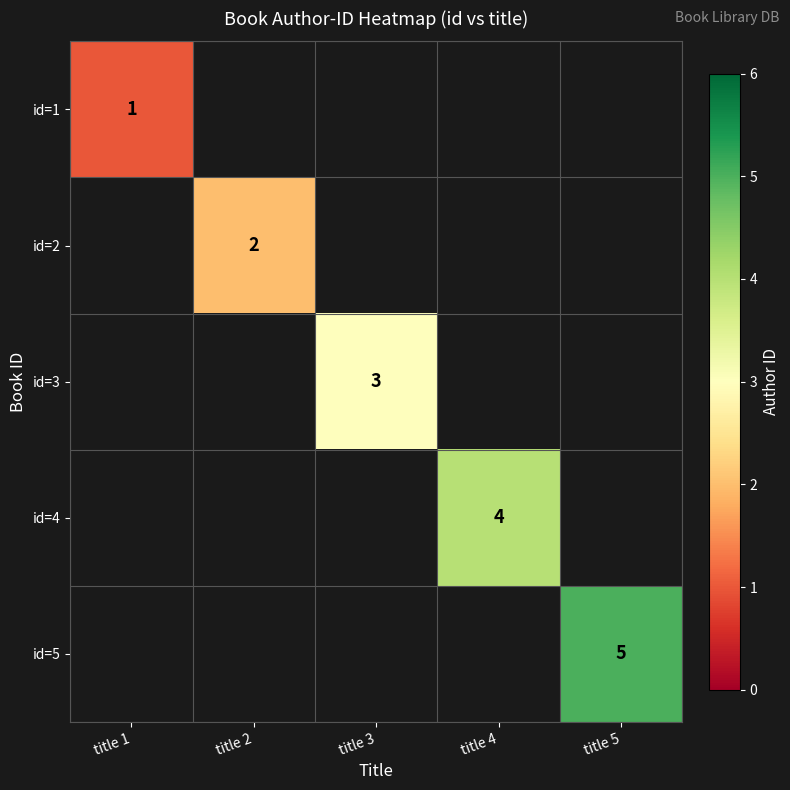

The value of id=5 at title 5 is 5. True or false?

True